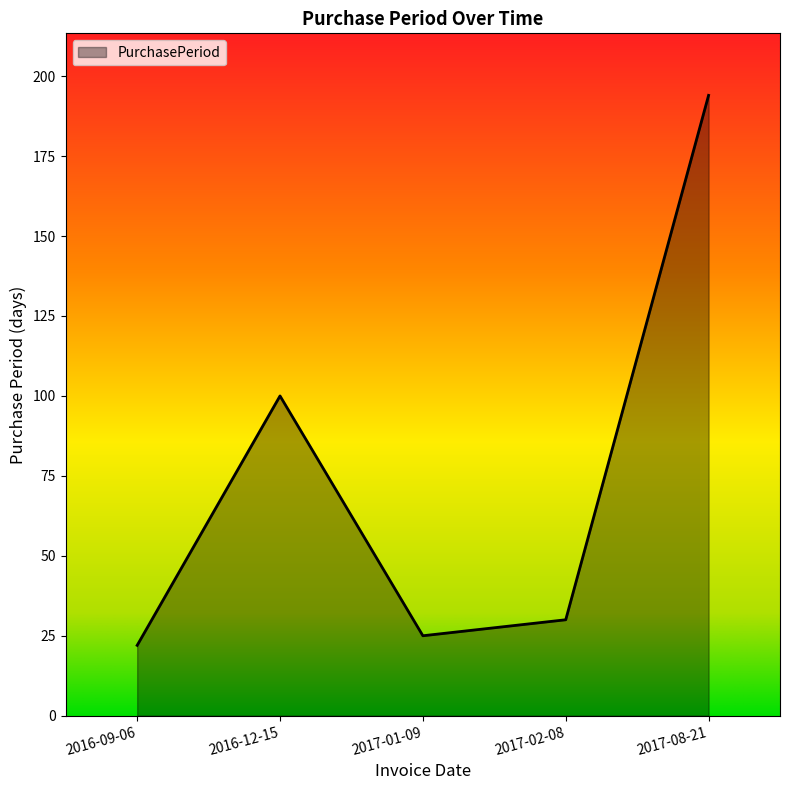

Reading left to right, list all the values displayed in this chart.

22	100	25	30	194